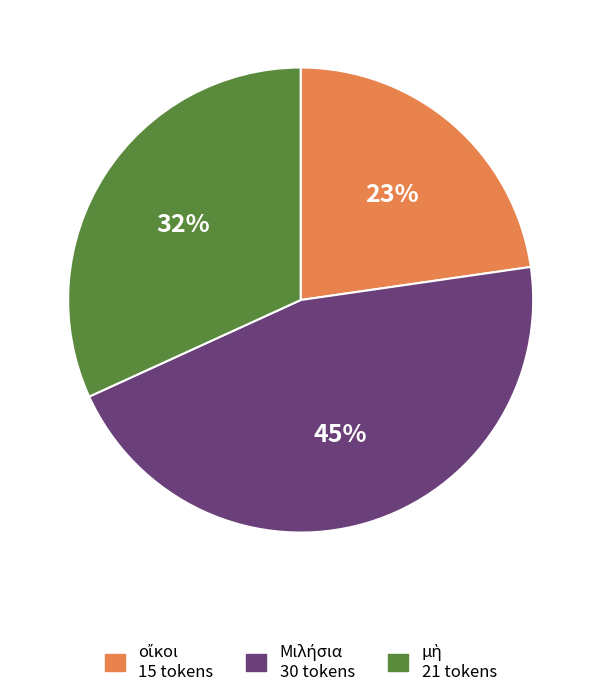

Is there a majority slice in this chart?

No